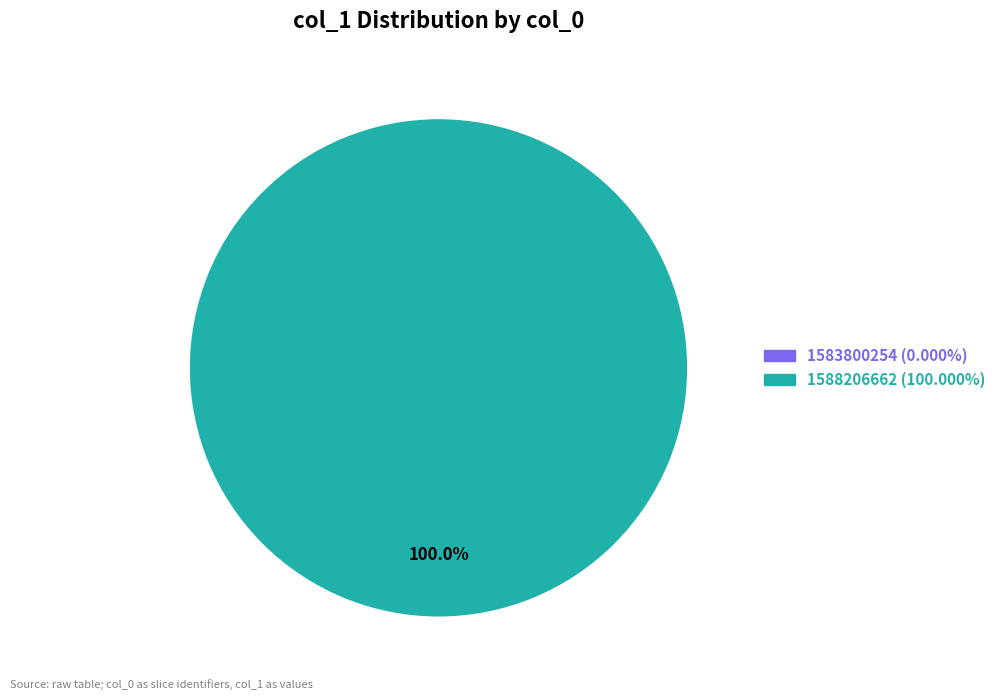

Which slice is the largest?

1588206662